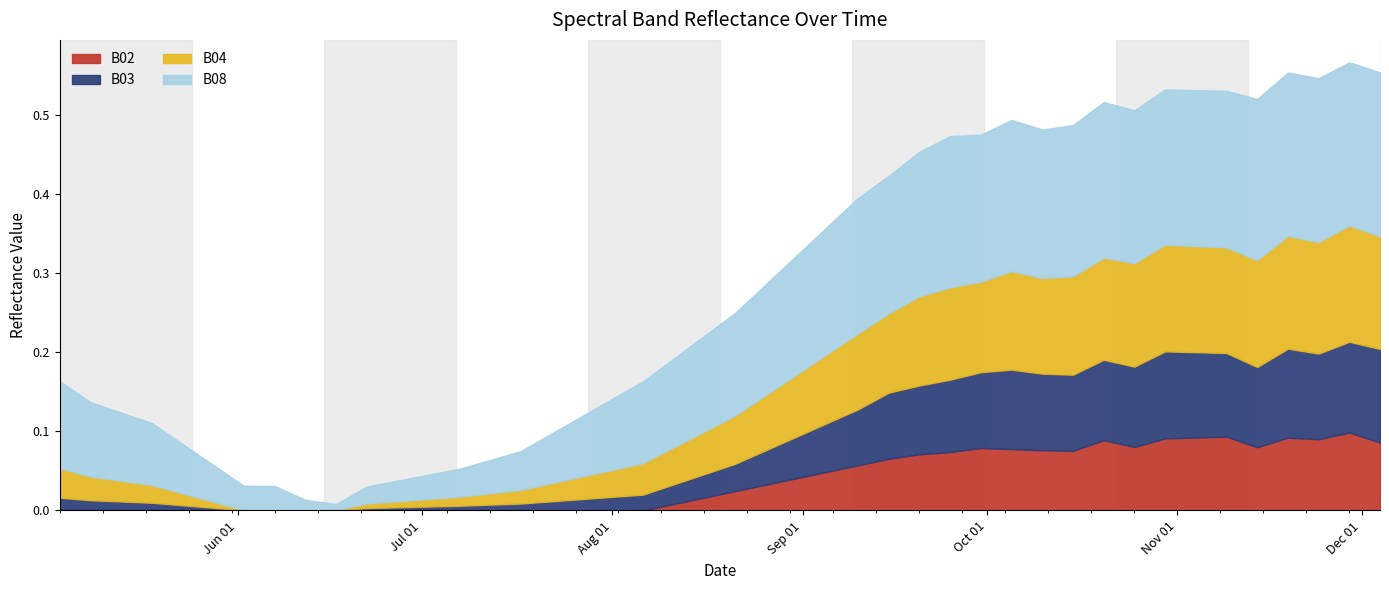

Which series changed the most between 2021-08-06 and 2021-09-05?

B08